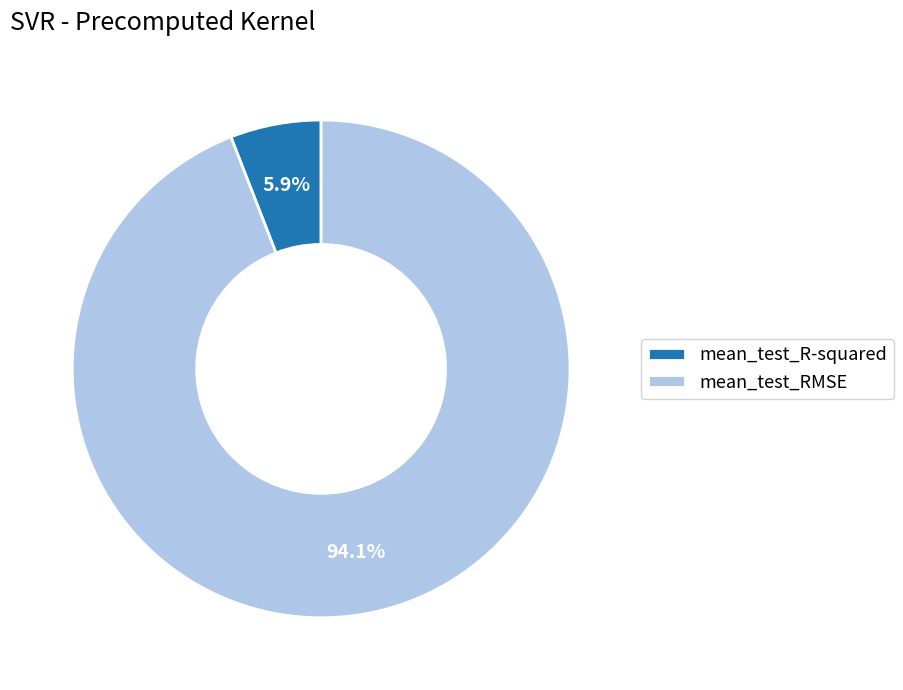

True or false: mean_test_R-squared accounts for 1% of the total.

False